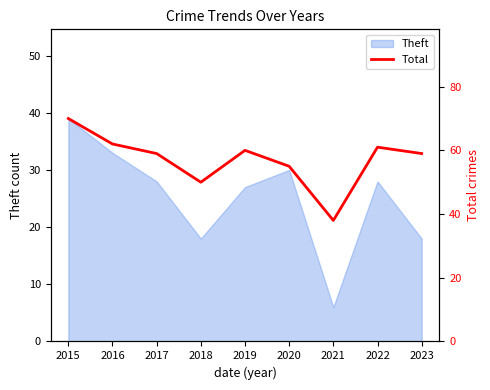

How many points are lower than both their immediate neighbors (excluding endpoints)?

2